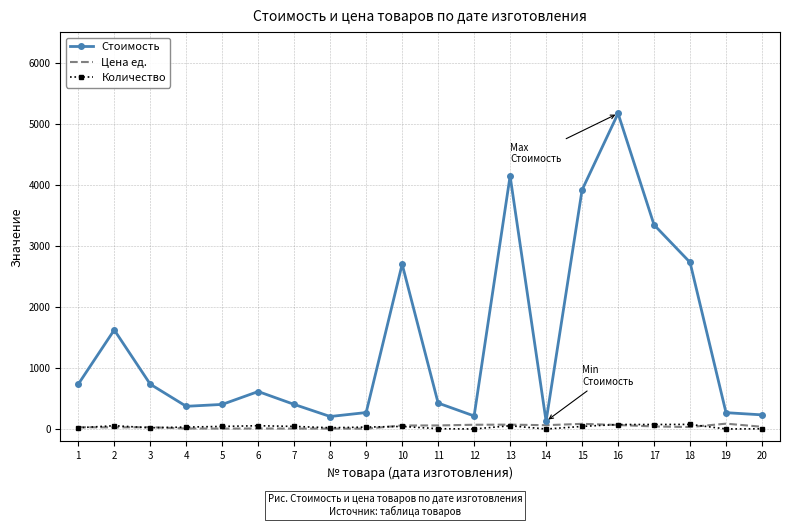

At which category is the sum across all series the highest?

16